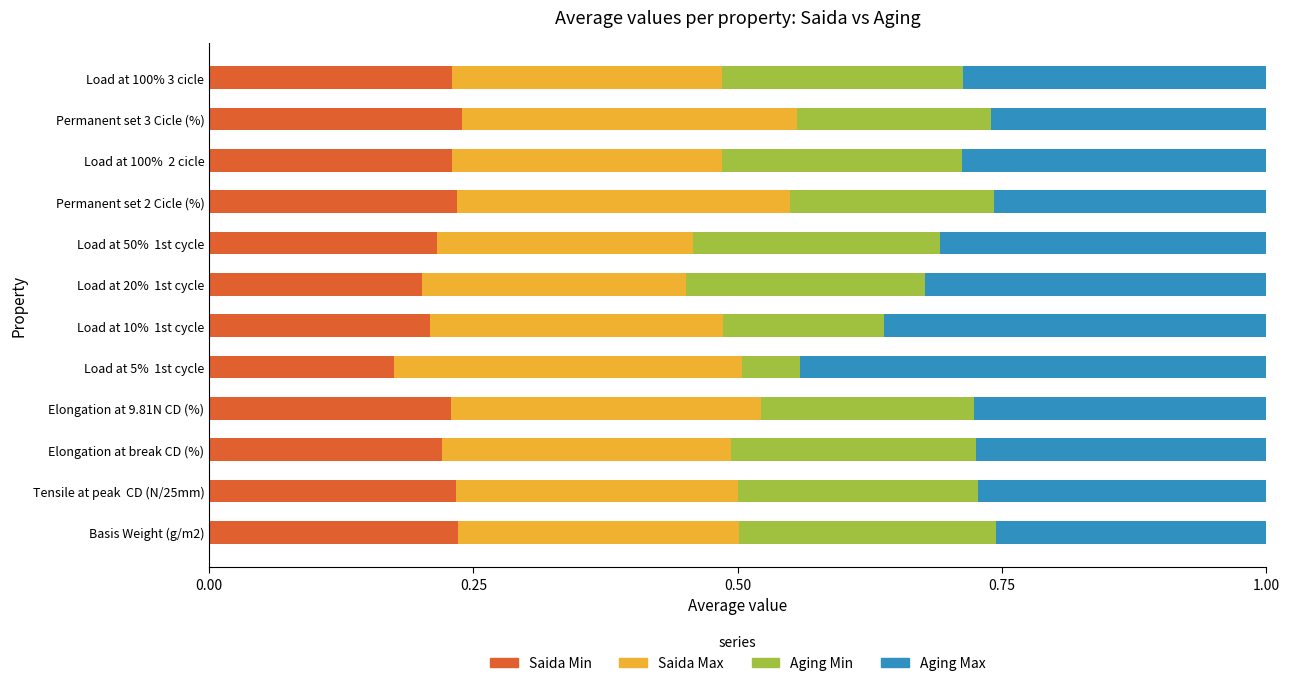

What is the total value across all series at Tensile at peak  CD (N/25mm)?

1.0